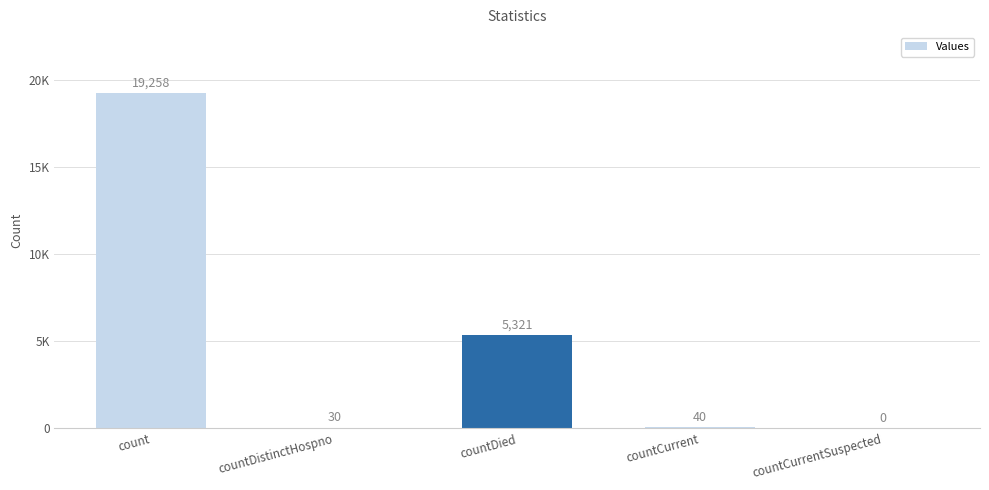

What value does the data have at countCurrent, to the nearest 10?

40